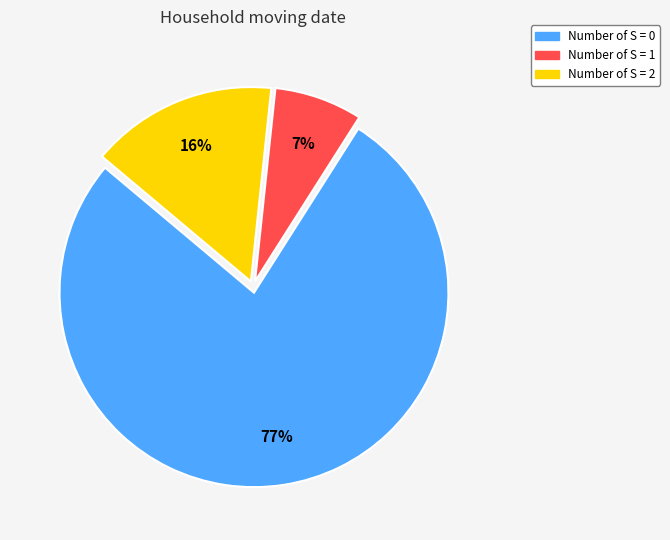

How many segments does this pie chart have?

3